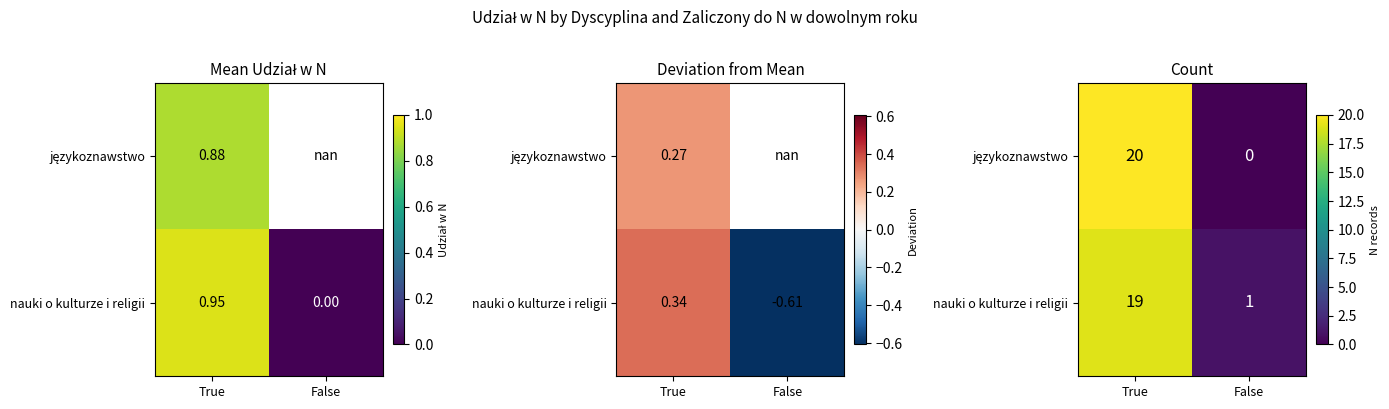

Between False and True, which is larger?

True